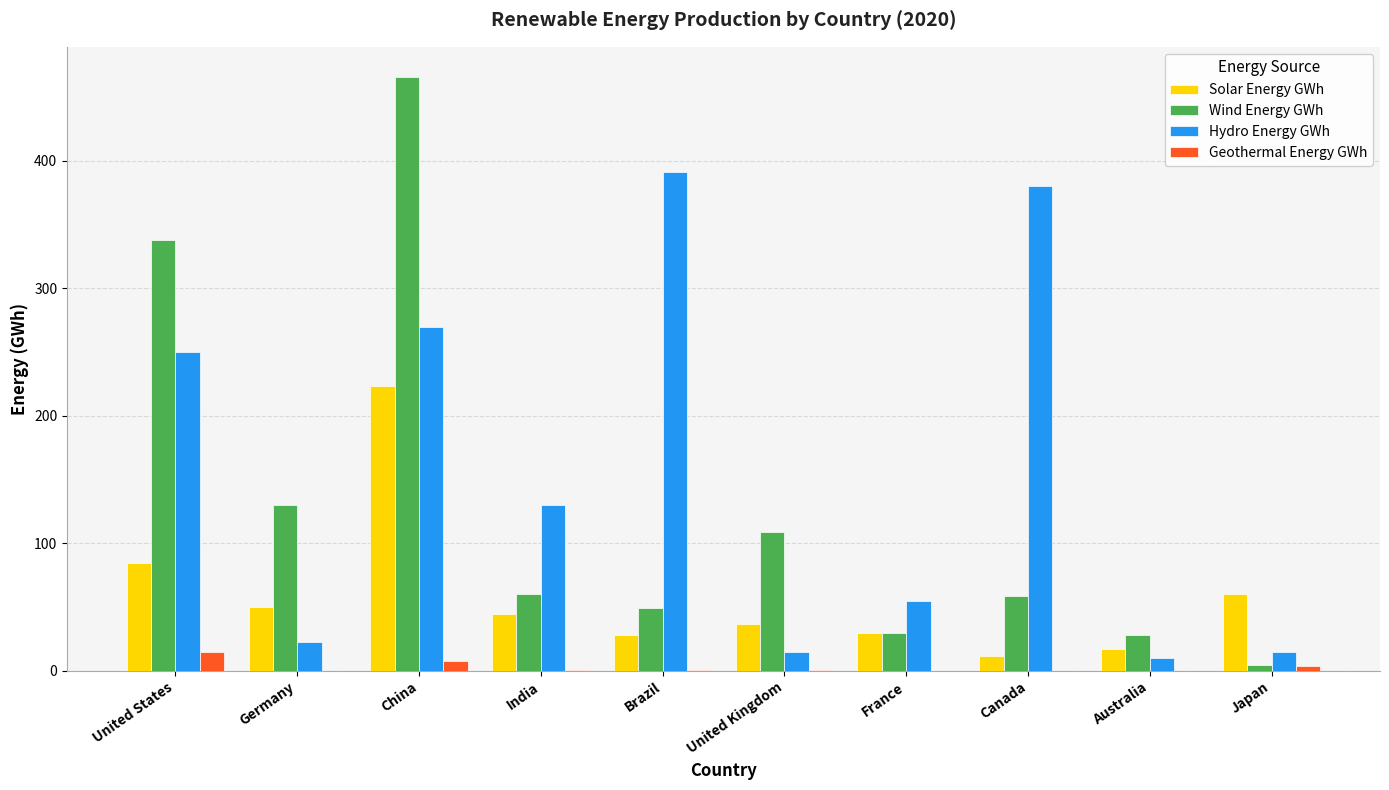

At which category is the sum across all series the highest?

China